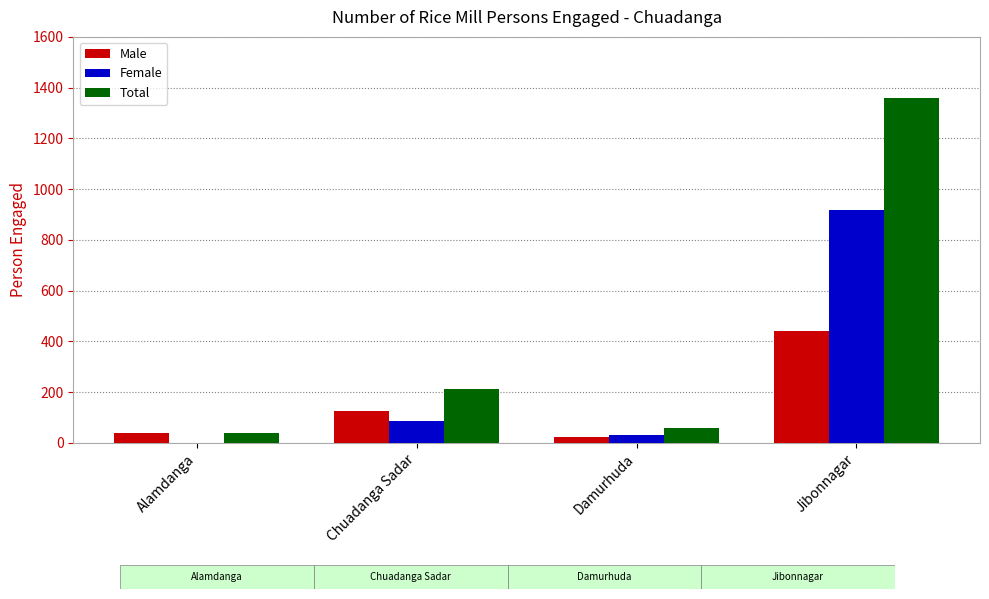

Is the value of Total at Jibonnagar greater than the value of Female at Jibonnagar?

Yes